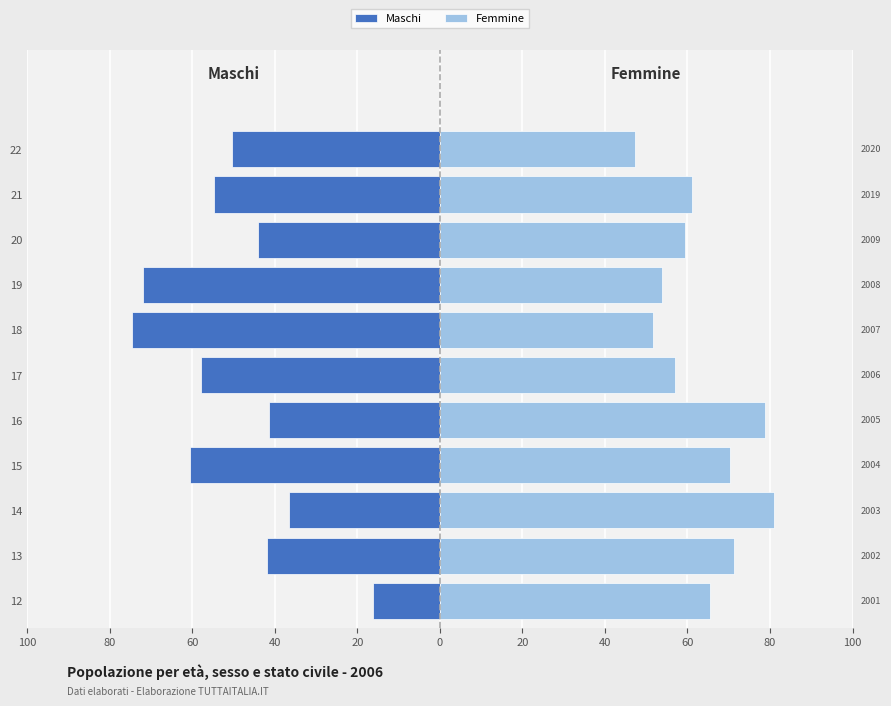

Which series changed the most between 16 and 22?

Femmine